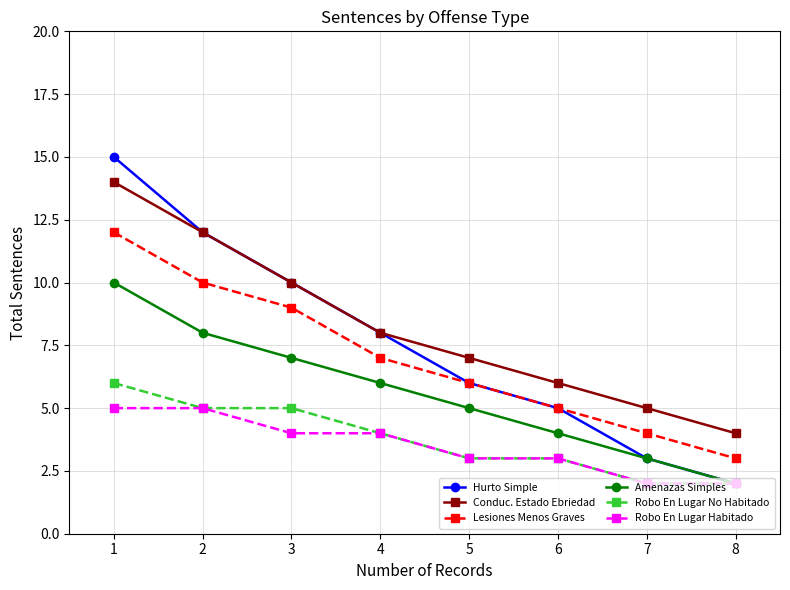

True or false: Amenazas Simples and Lesiones Menos Graves cross at least once.

False